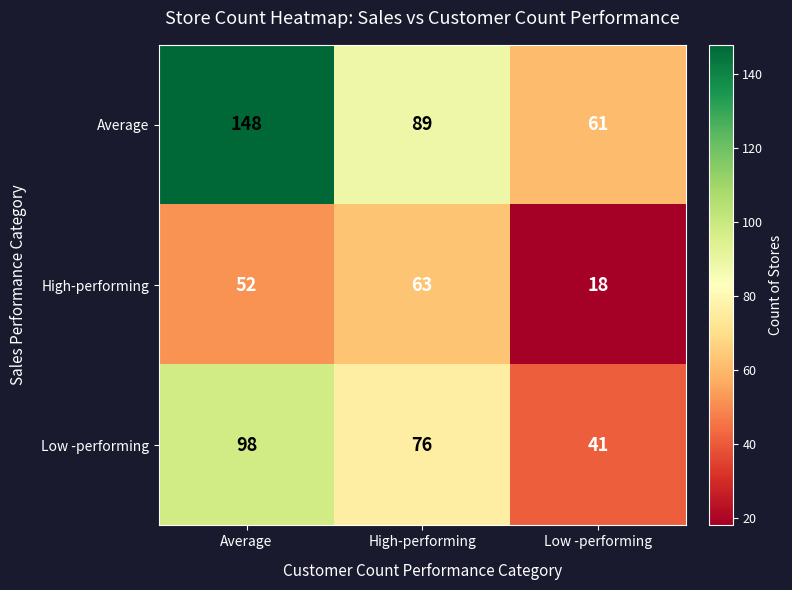

Between High-performing and Low -performing, which series saw the biggest shift?

High-performing